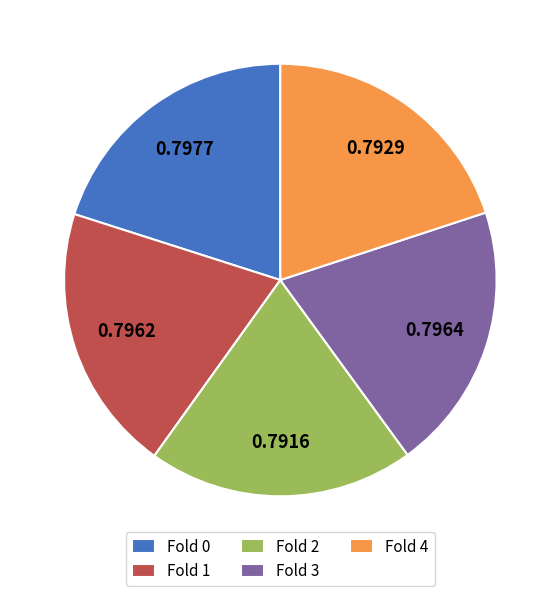

Does Fold 1 account for over 50% of the chart?

No